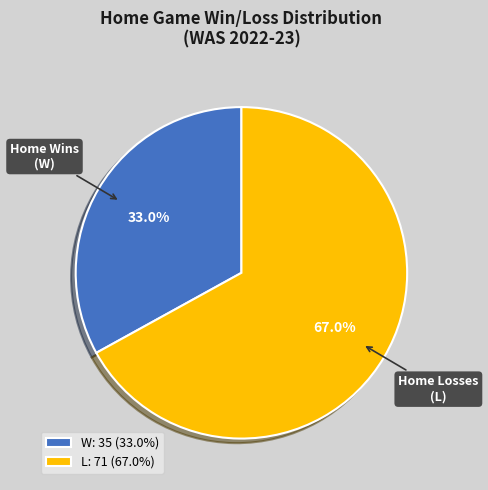

Does W represent more than half of the total?

No